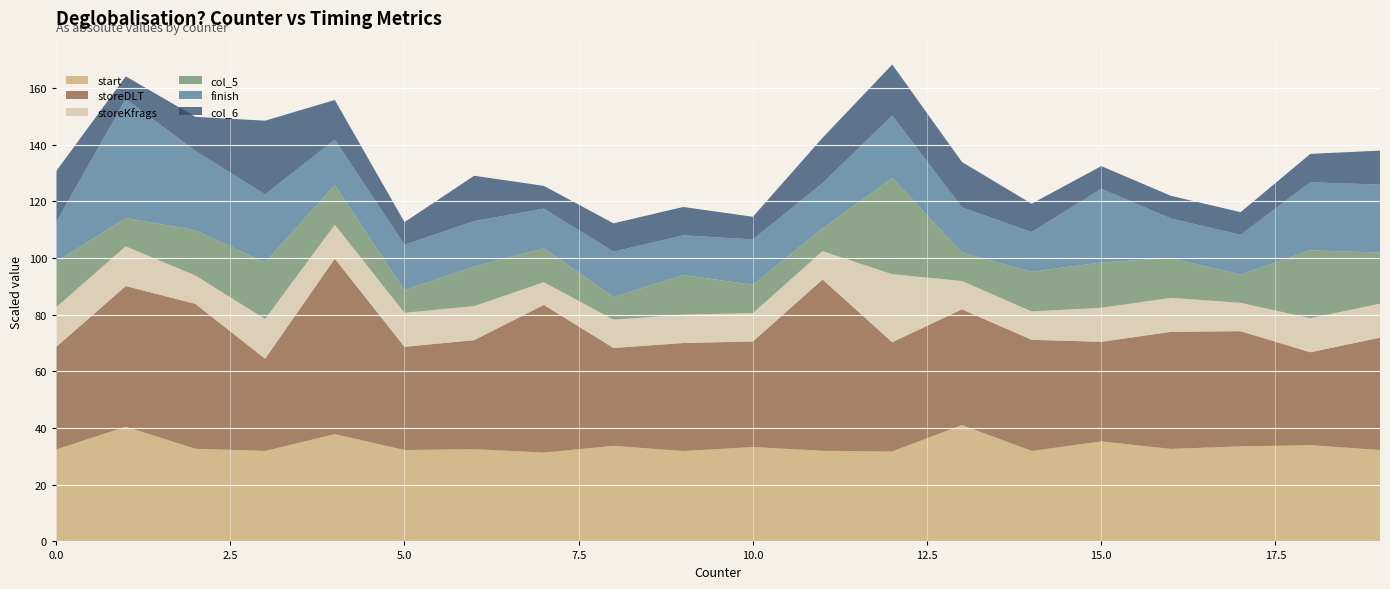

What is the total value across all series at 15.0?

132.4